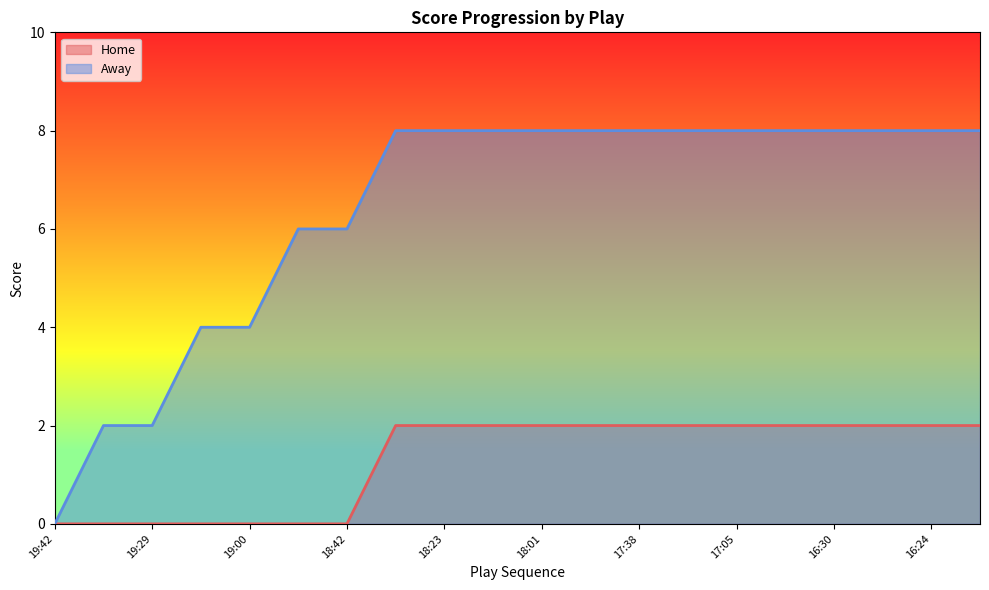

True or false: Away and Home cross at least once.

False